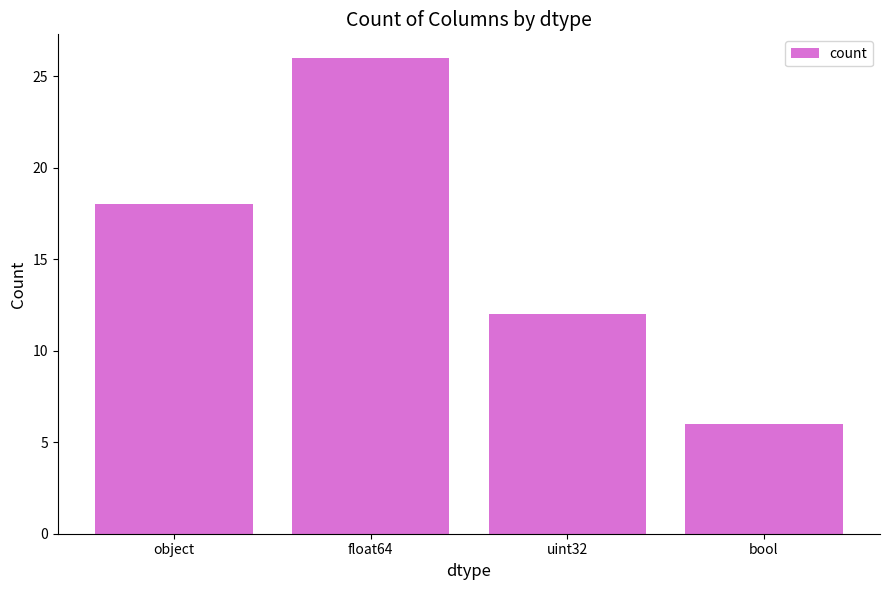

How many categories are shown in the chart?

4